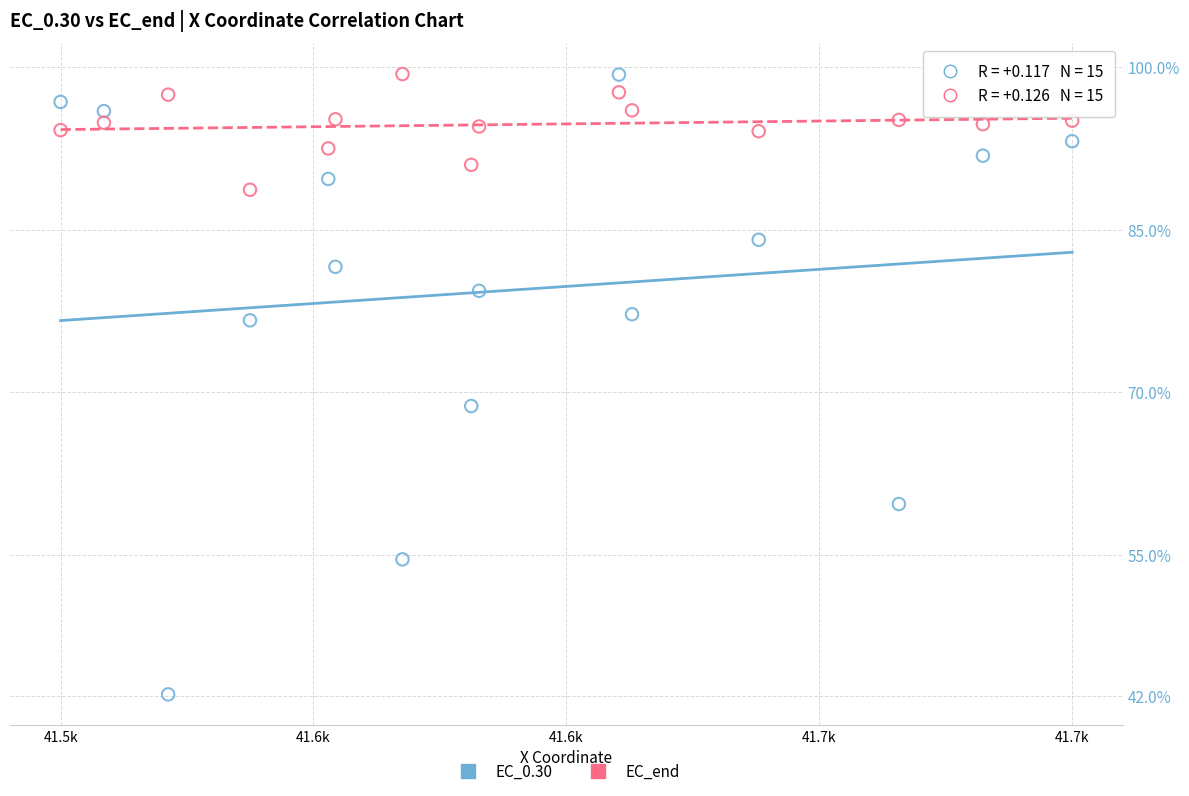

Which series has the widest spread of Y values?

EC_0.30